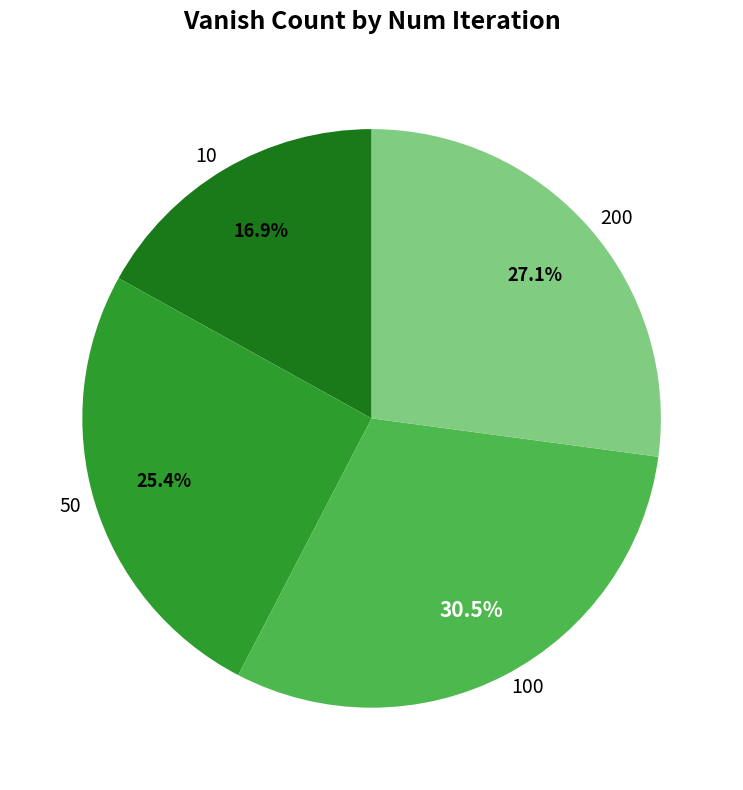

Which category has the biggest portion of the pie?

100